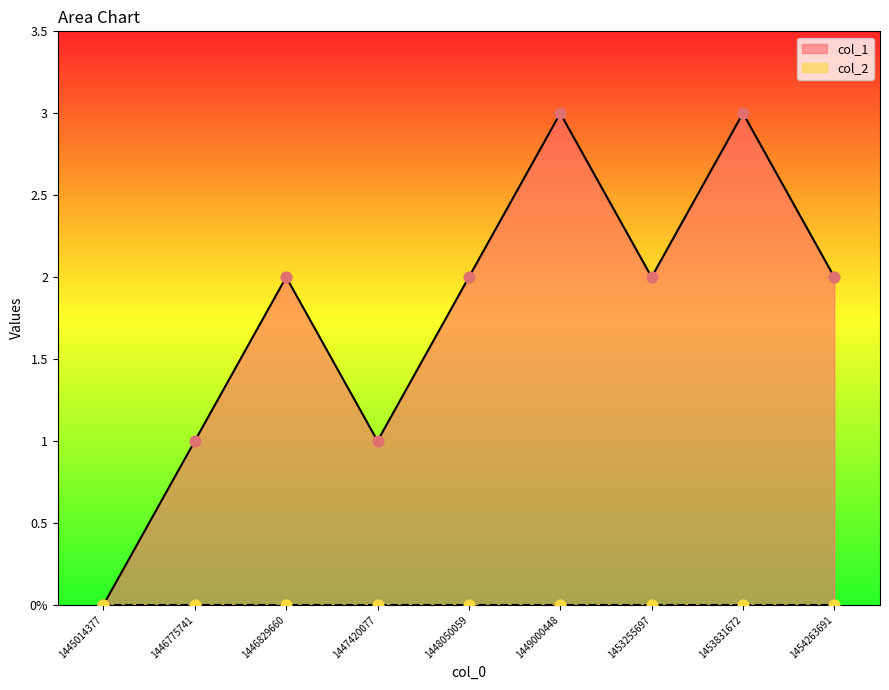

What is the change in value from 1445014377 to 1447420077?

+1